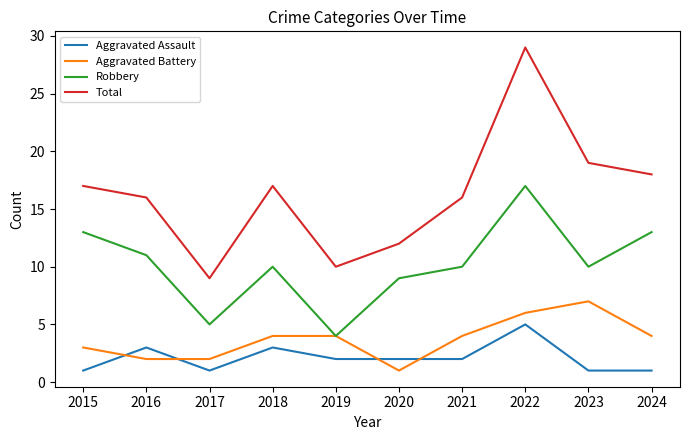

At which category does Total reach its first local valley?

2017